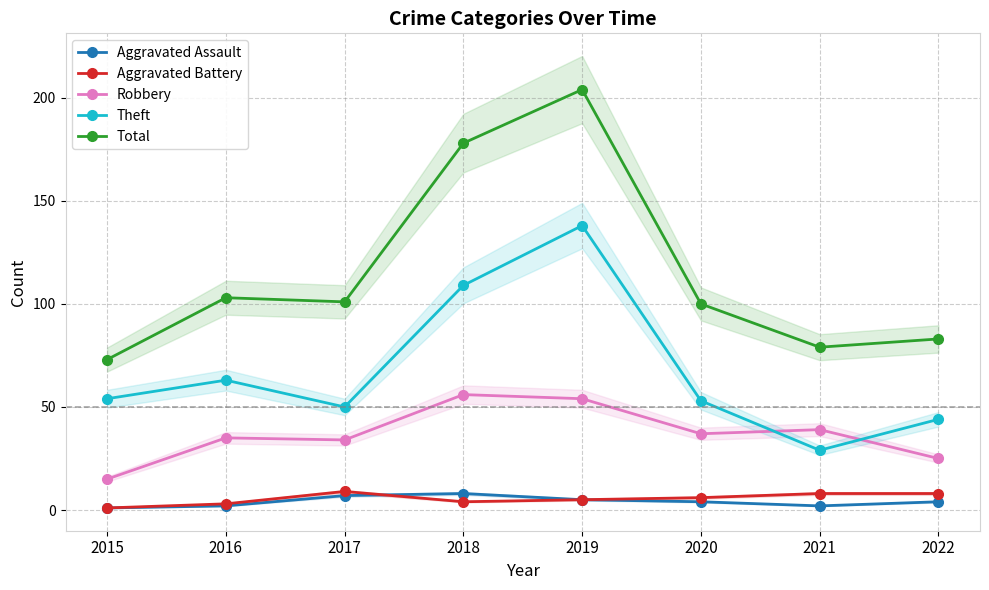

Reading right to left, extract all data points from this chart.

Aggravated Assault: 2022=4	2021=2	2020=4	2019=5	2018=8	2017=7	2016=2	2015=1
Aggravated Battery: 2022=8	2021=8	2020=6	2019=5	2018=4	2017=9	2016=3	2015=1
Robbery: 2022=25	2021=39	2020=37	2019=54	2018=56	2017=34	2016=35	2015=15
Theft: 2022=44	2021=29	2020=53	2019=138	2018=109	2017=50	2016=63	2015=54
Total: 2022=83	2021=79	2020=100	2019=204	2018=178	2017=101	2016=103	2015=73